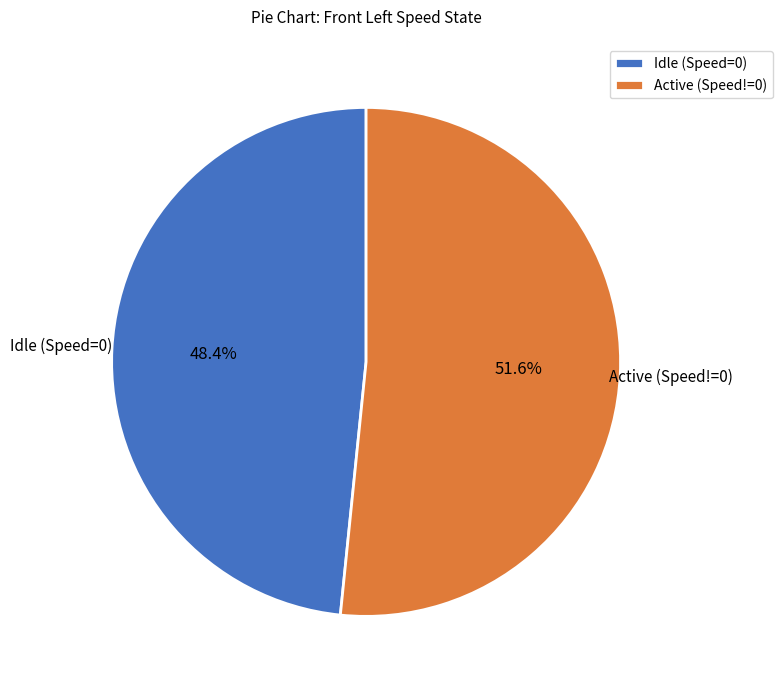

Is there a majority slice in this chart?

Yes